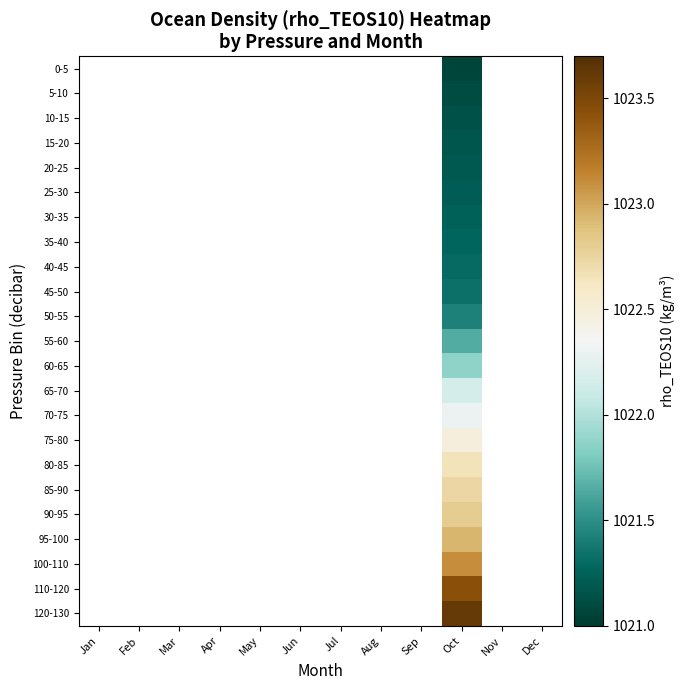

At which category is the sum across all series the highest?

Oct